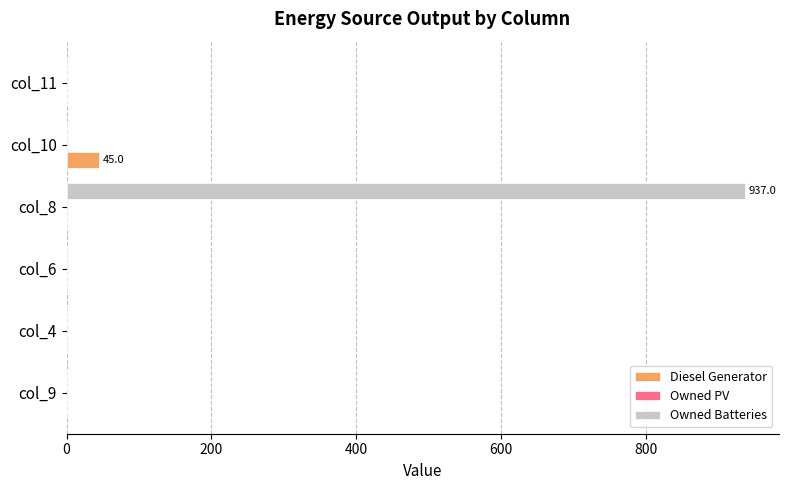

At which label does Diesel Generator reach its peak?

col_10